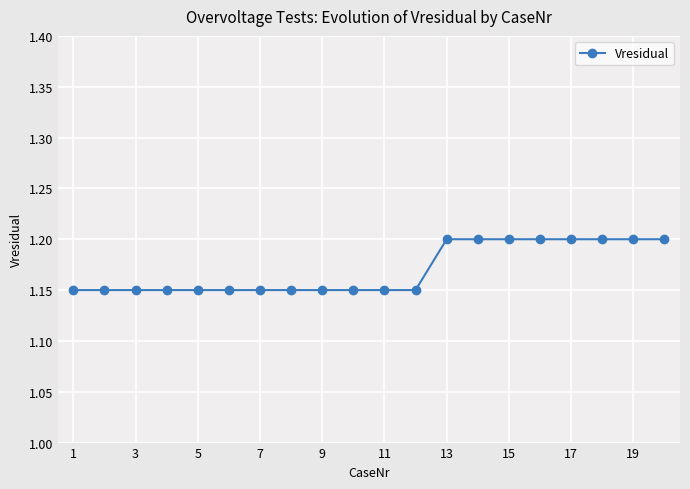

What is the maximum value shown in the chart?

1.2